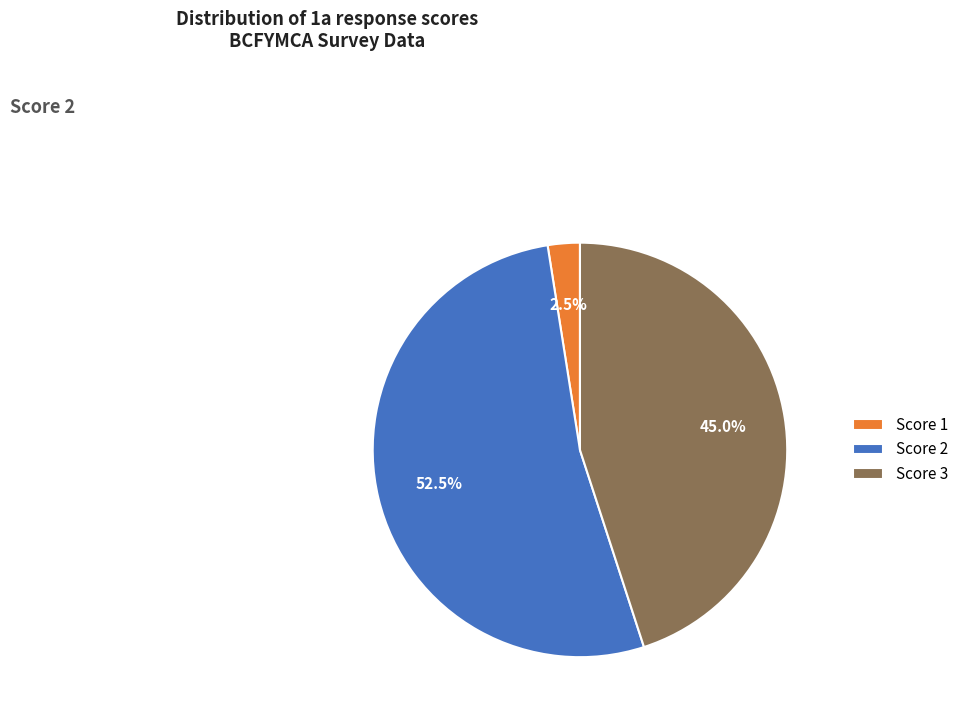

Does Score 2 account for over 50% of the chart?

Yes